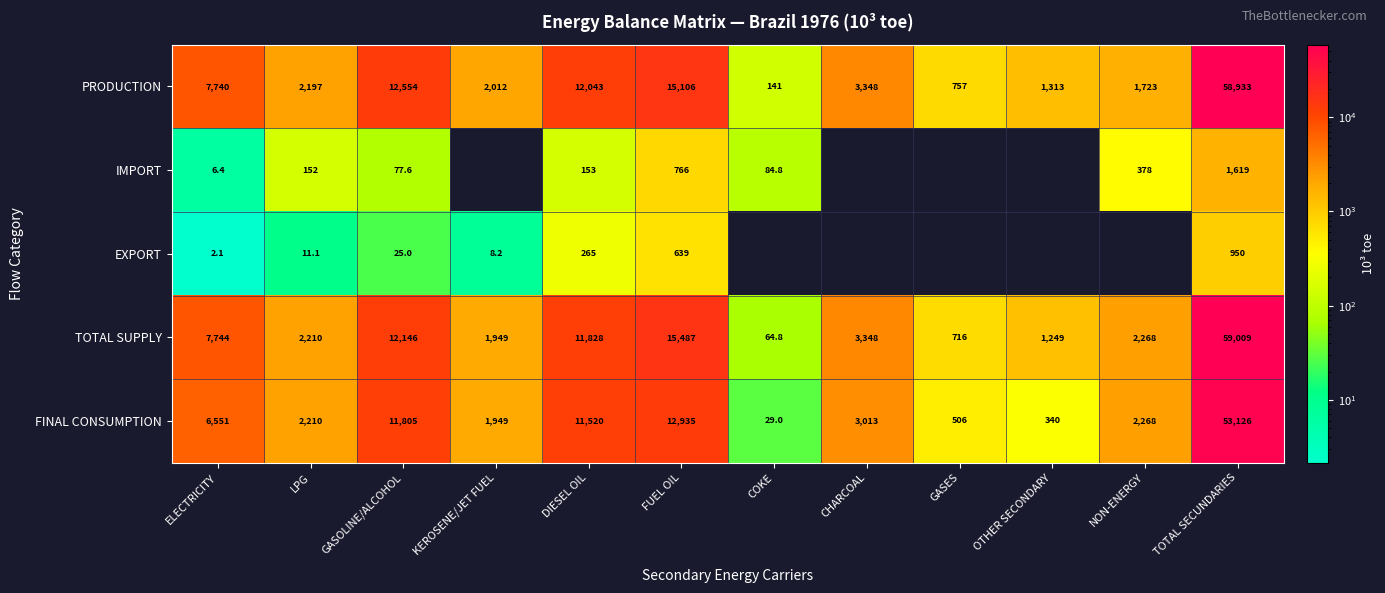

At which category is the sum across all series the highest?

TOTAL SECUNDARIES